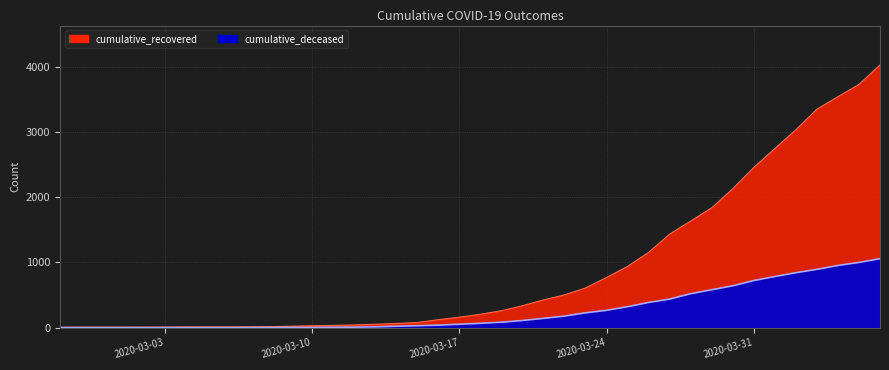

What is the difference between the maximum and minimum values in the cumulative_deceased series?

1056